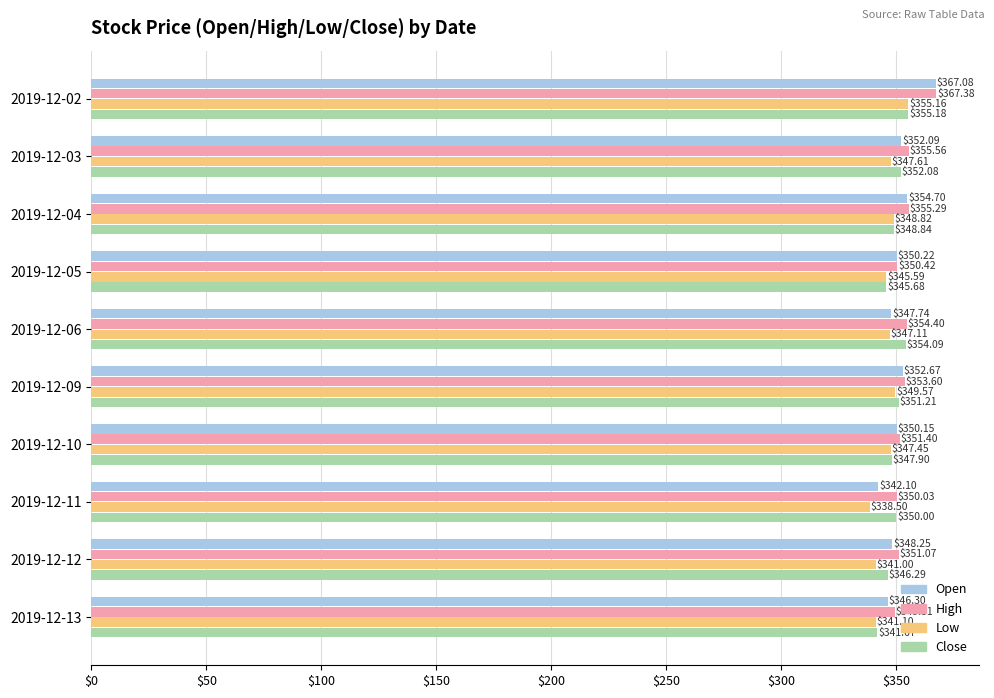

What is the difference between the maximum and minimum values in the Low series?

16.7